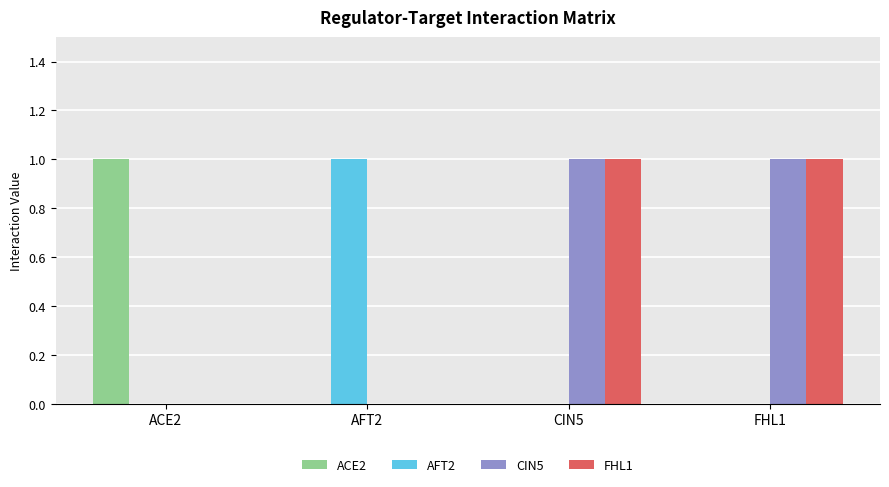

What are all the series names shown in the legend?

ACE2, AFT2, CIN5, FHL1